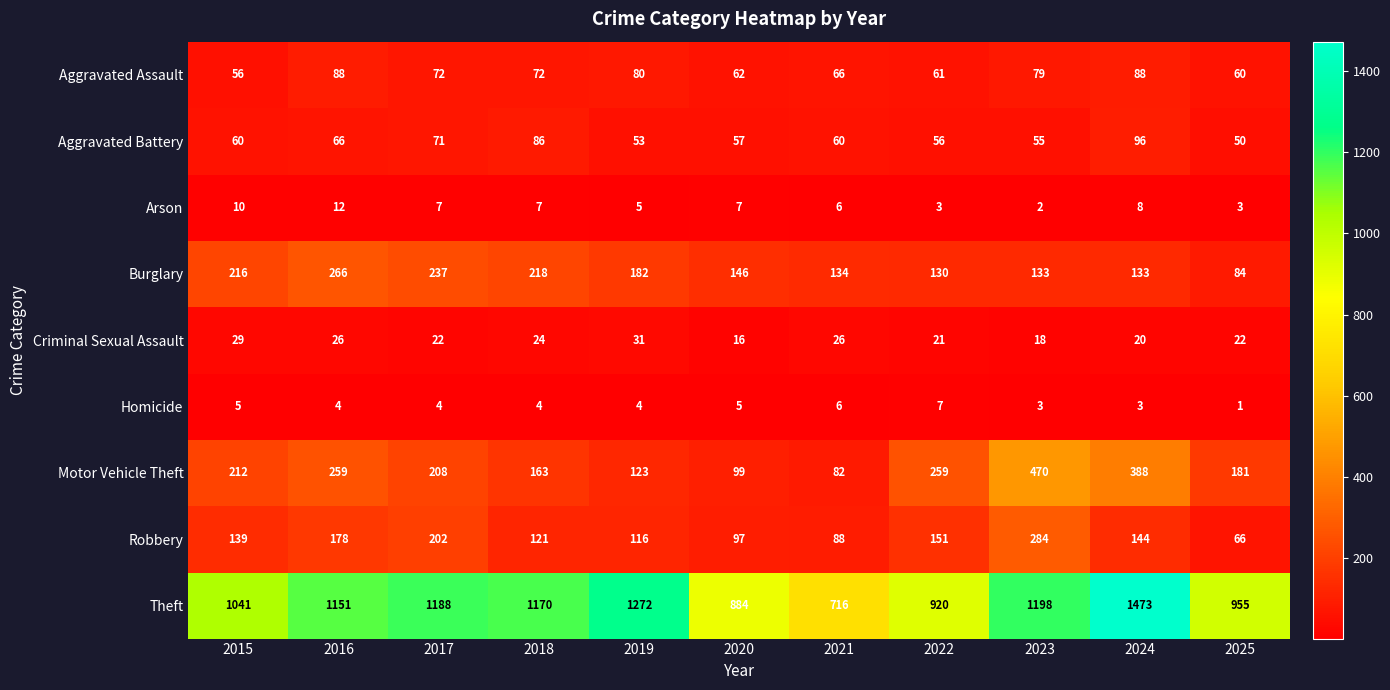

Which series has the widest spread of values?

Theft